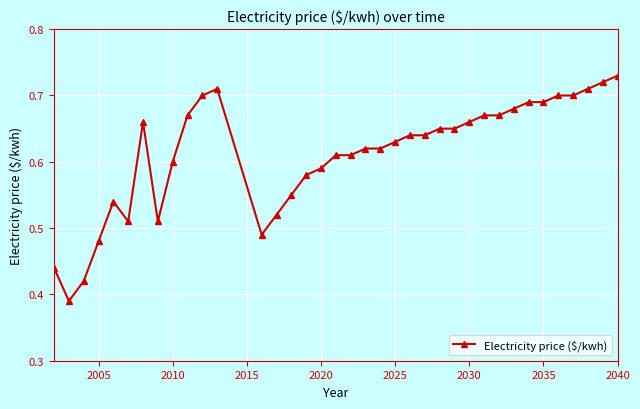

How many lines are shown in the chart?

1